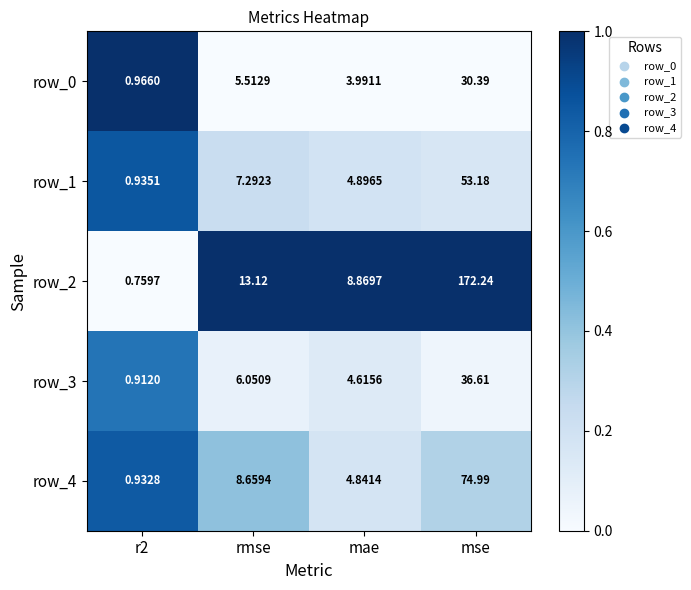

What is the difference between the second highest and minimum values in the row_4 series?

7.7